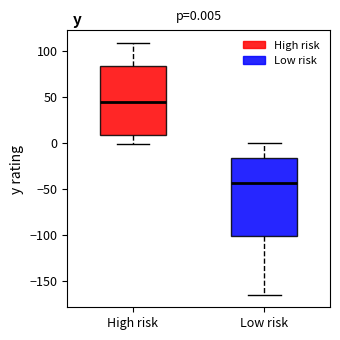

Comparing the boxes themselves (not the whiskers), which one is the tallest?

Low risk